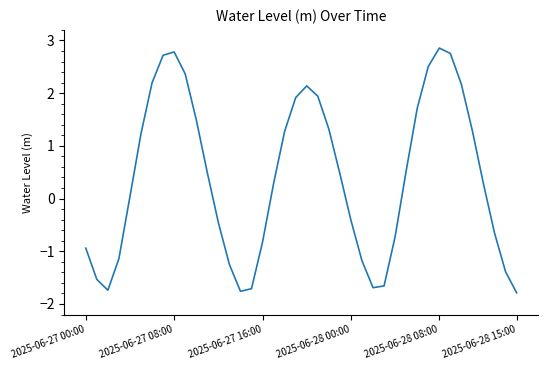

What is the maximum value shown in the chart?

2.9